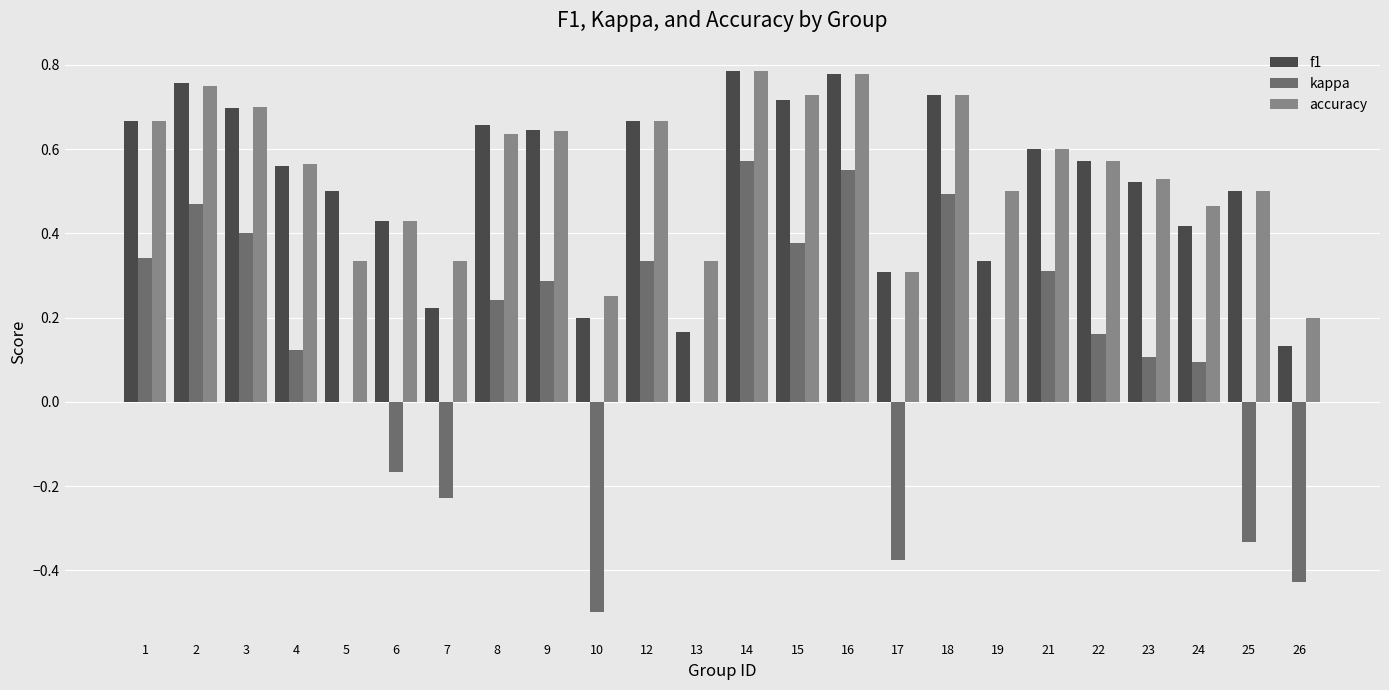

How many categories are shown in the chart?

24